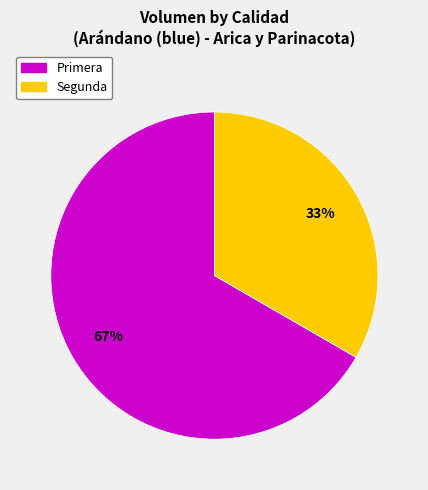

Between Primera and Segunda, which is larger?

Primera